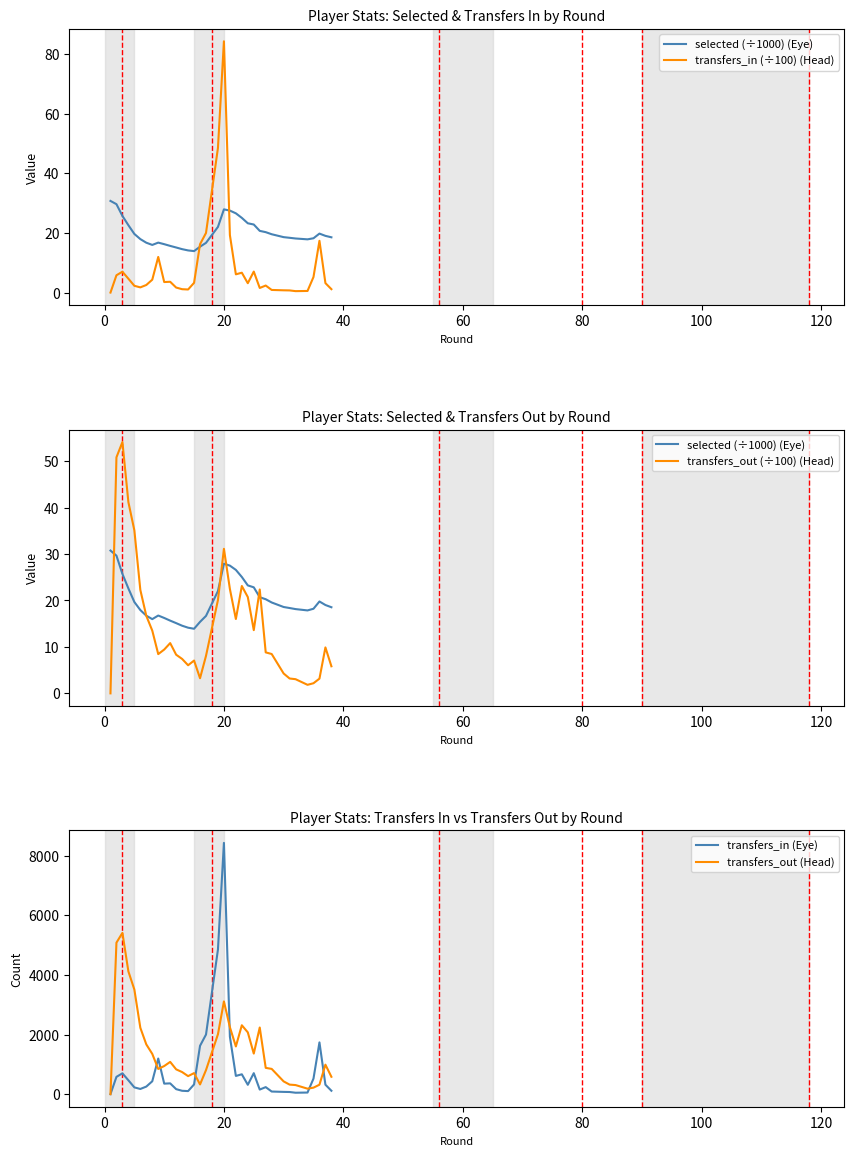

Which has a higher value, 20 or 120?

20